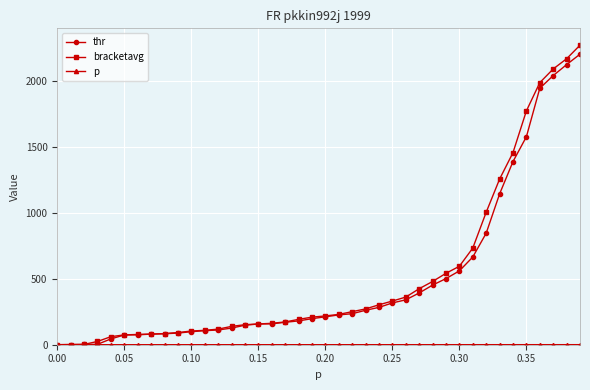

Which series has the largest range (max minus min)?

bracketavg